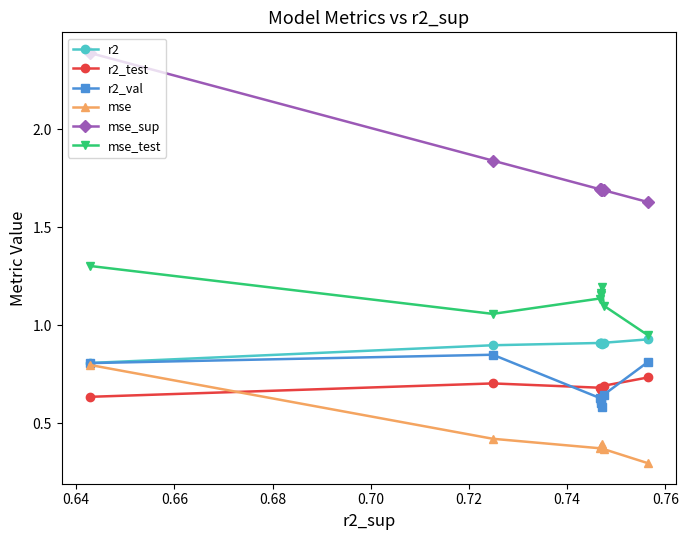

What is the value of the r2 point at the 1st from the left?

0.8